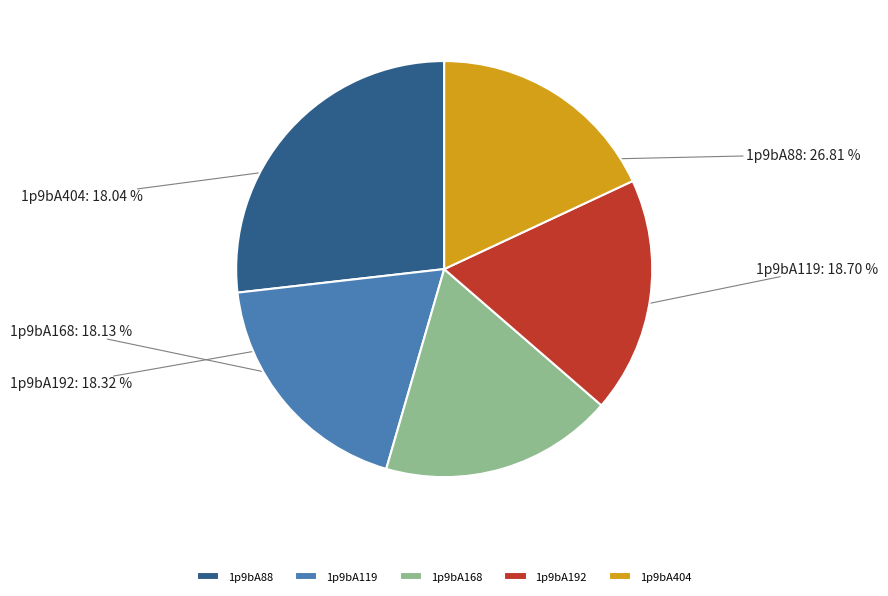

To the nearest percent, what percentage of the pie is 1p9bA168?

18%